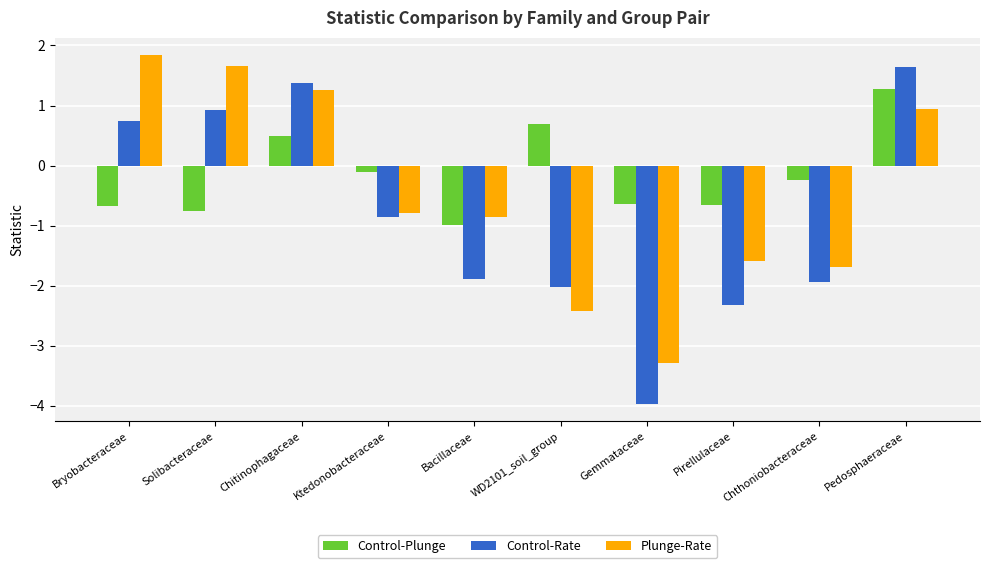

What is the smallest value displayed?

-4.0